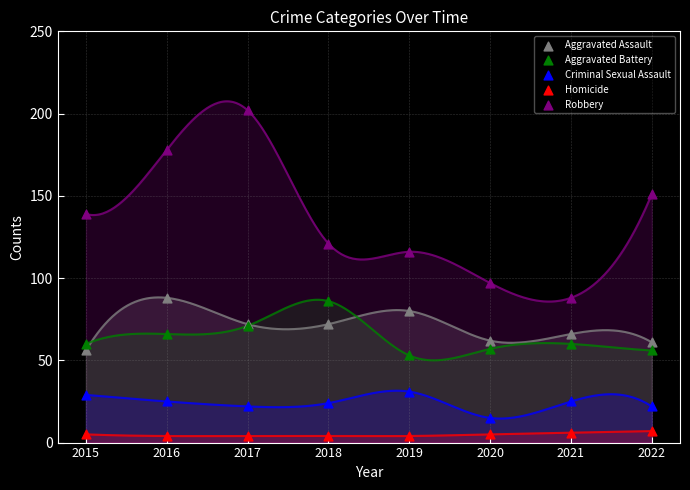

Which series reaches the maximum Y coordinate?

Robbery